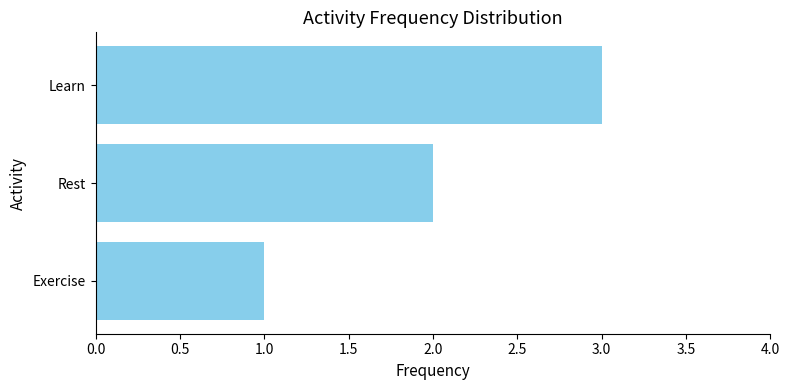

What is the sum of all values?

6